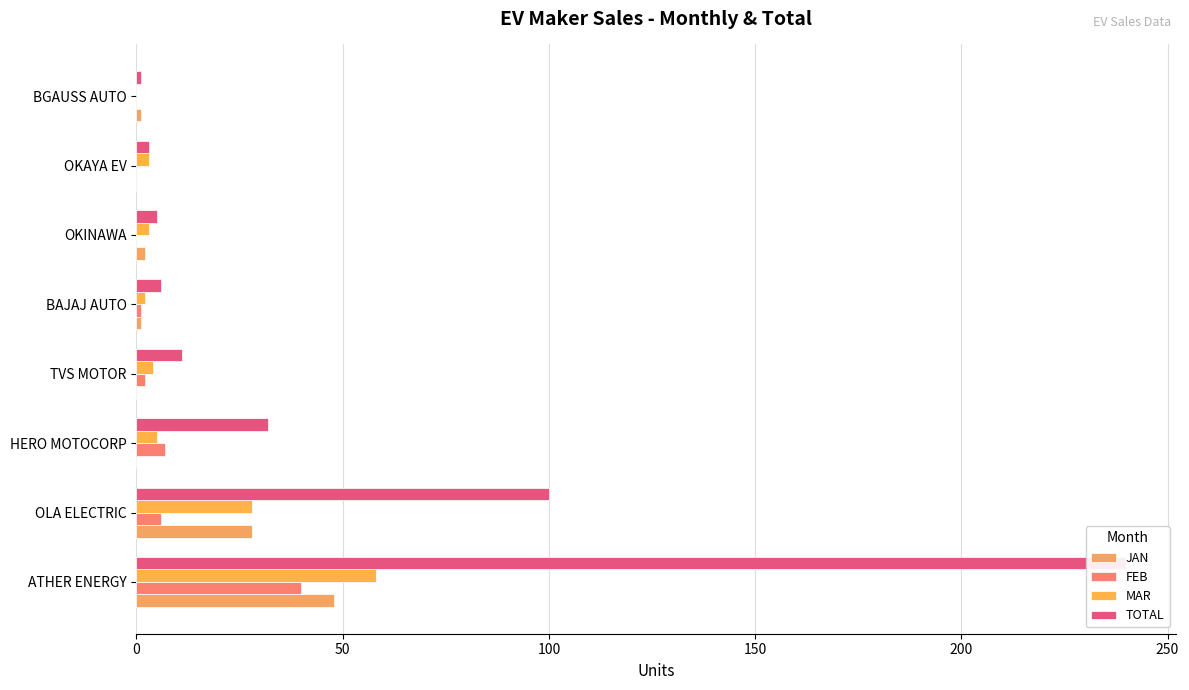

What are all the series names shown in the legend?

JAN, FEB, MAR, TOTAL